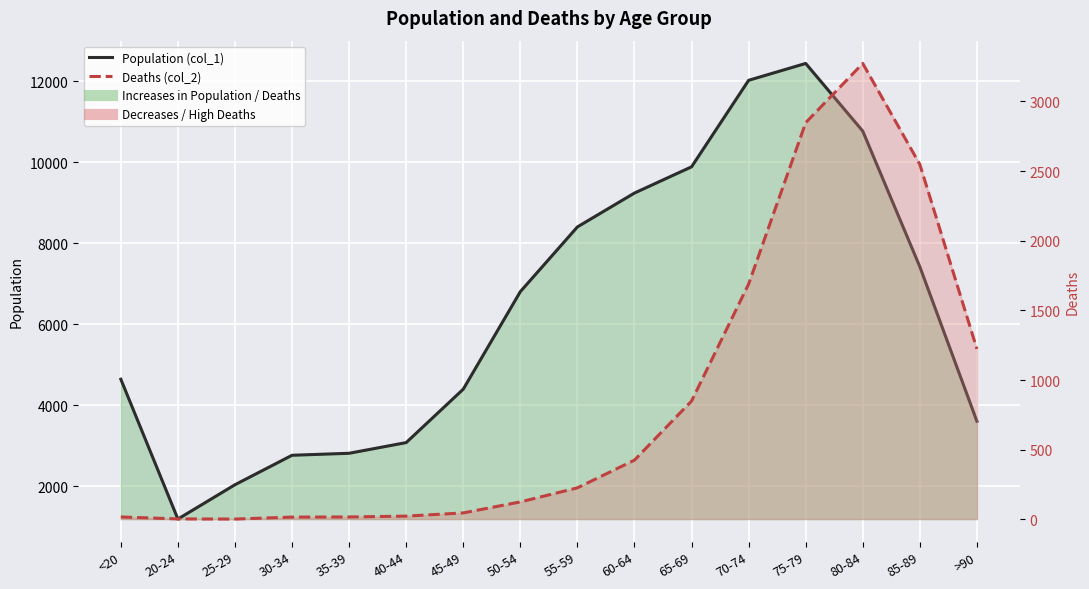

How many data points in Population (col_1) are above 6803?

7